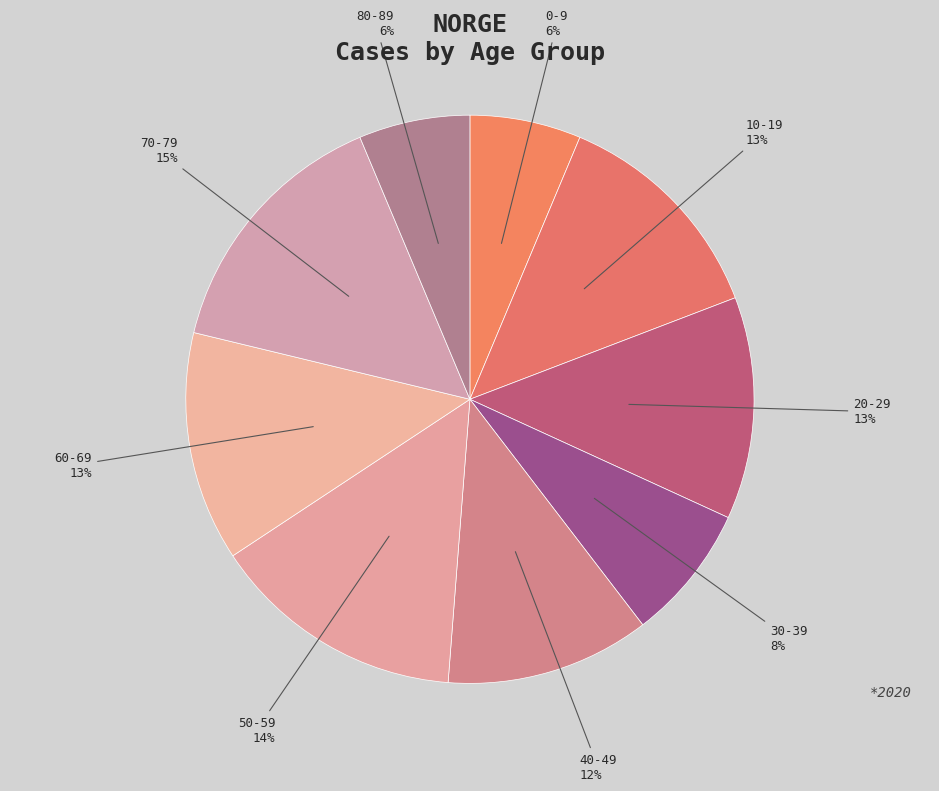

Count the number of slices in the pie.

9